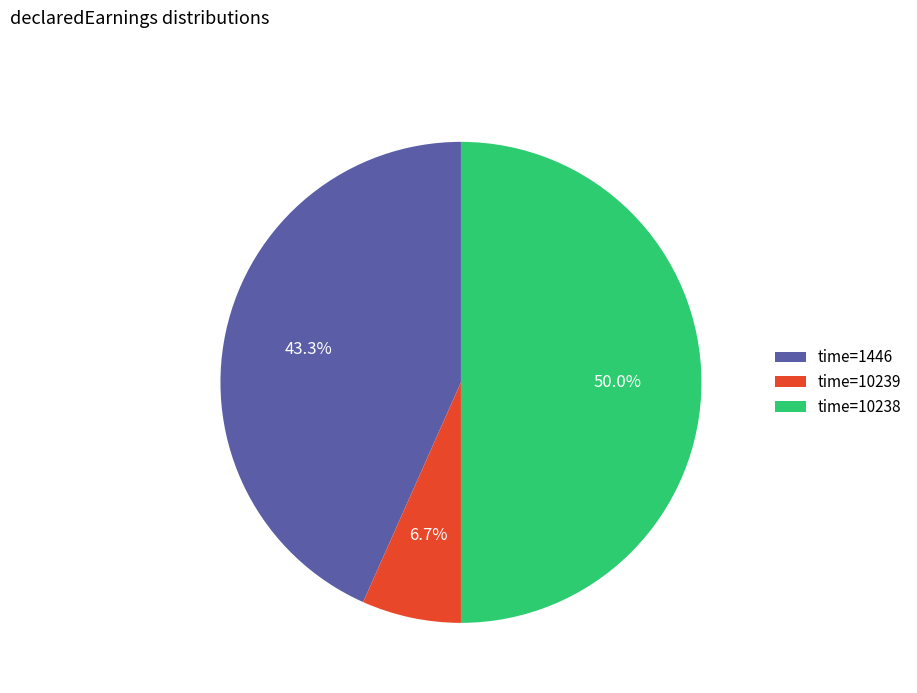

To the nearest percent, what is the average slice percentage?

33%